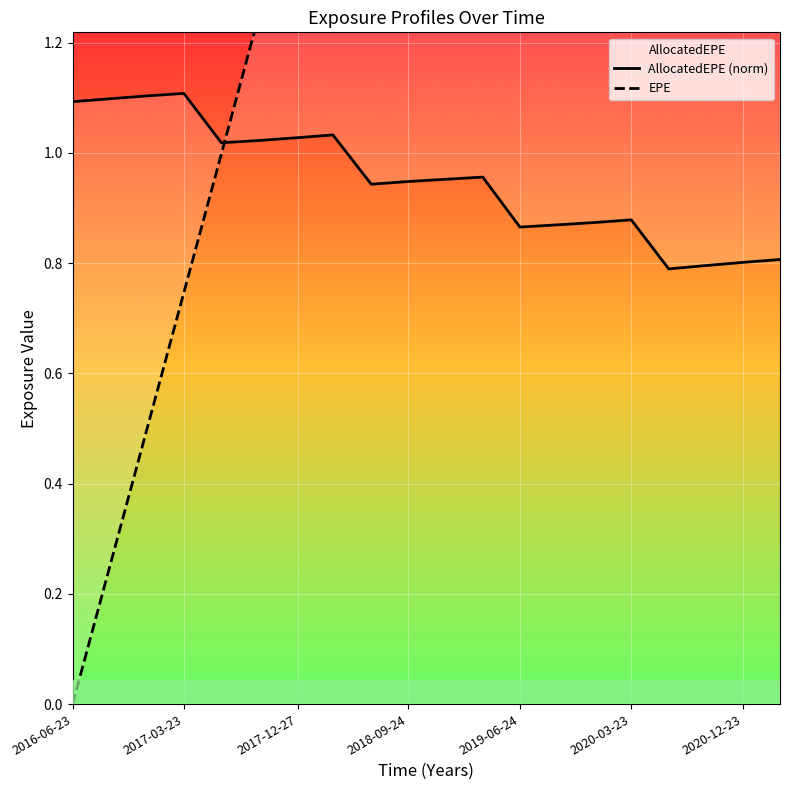

Is it true that AllocatedEPE equals 0.8 at 2020-12-23?

True